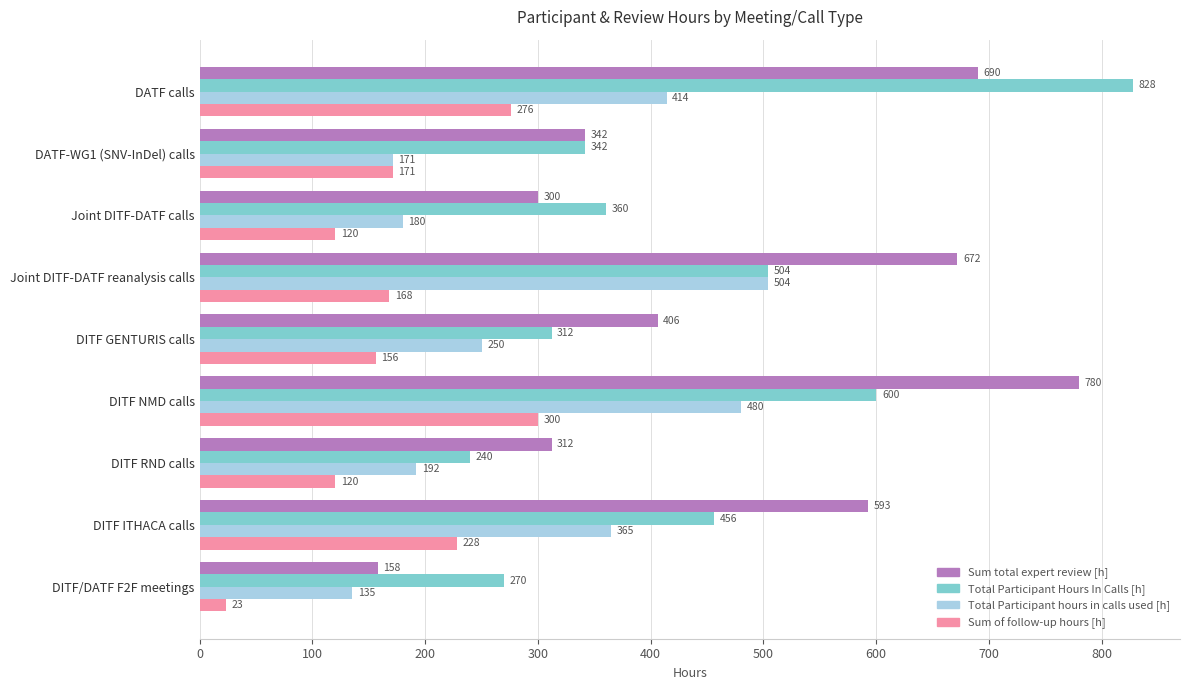

The Sum total expert review [h] series shows 342 at DATF-WG1 (SNV-InDel) calls. True or false?

True